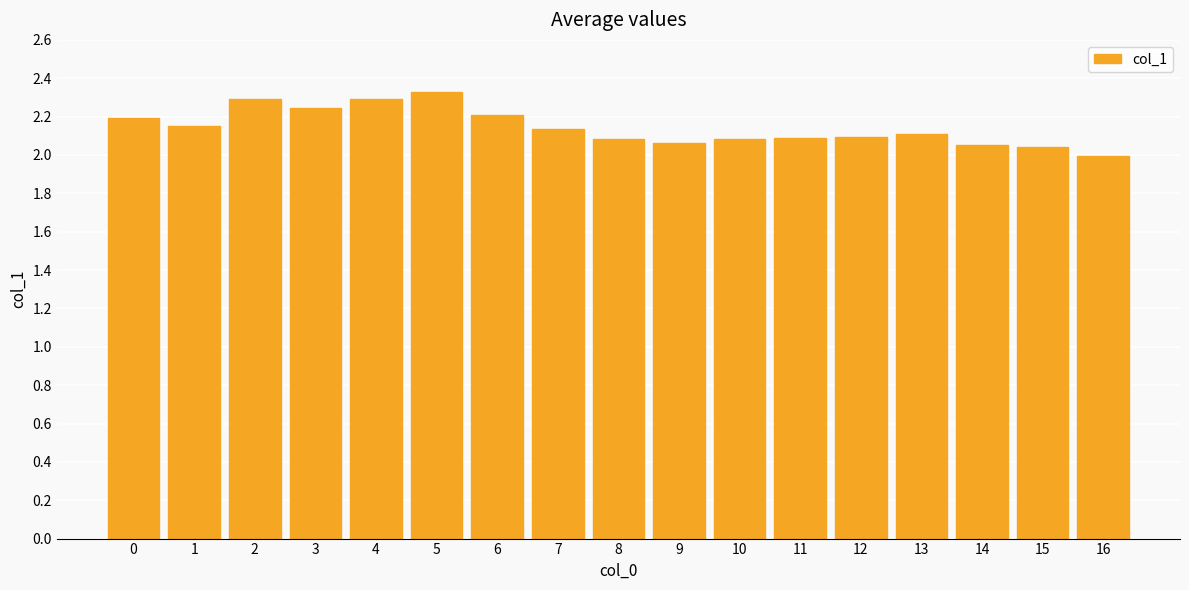

Which category has the highest value across all series?

5